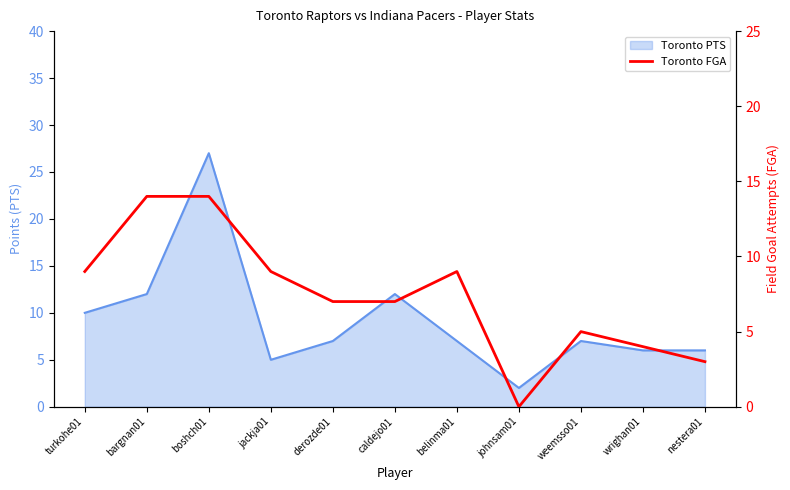

What is the label of the 4th point from the right?

johnsam01